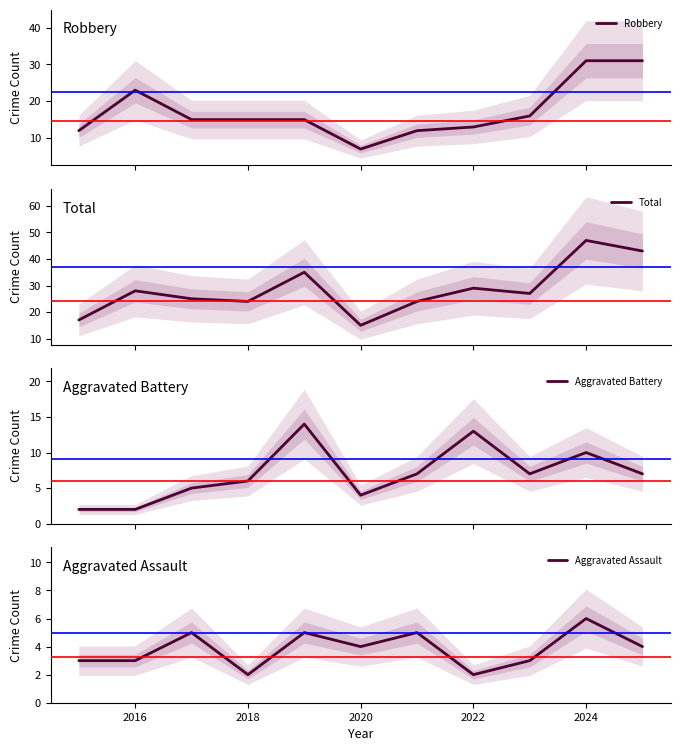

What is the difference between the second highest and second lowest values in the Aggravated Battery series?

11